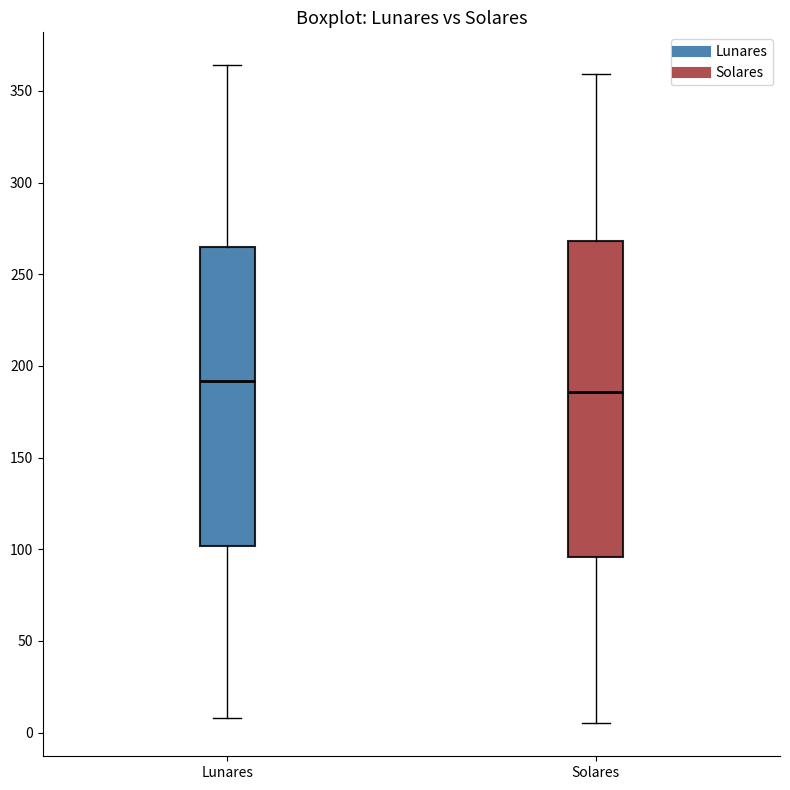

Which box is the tallest, from its lower edge to its upper edge?

Solares